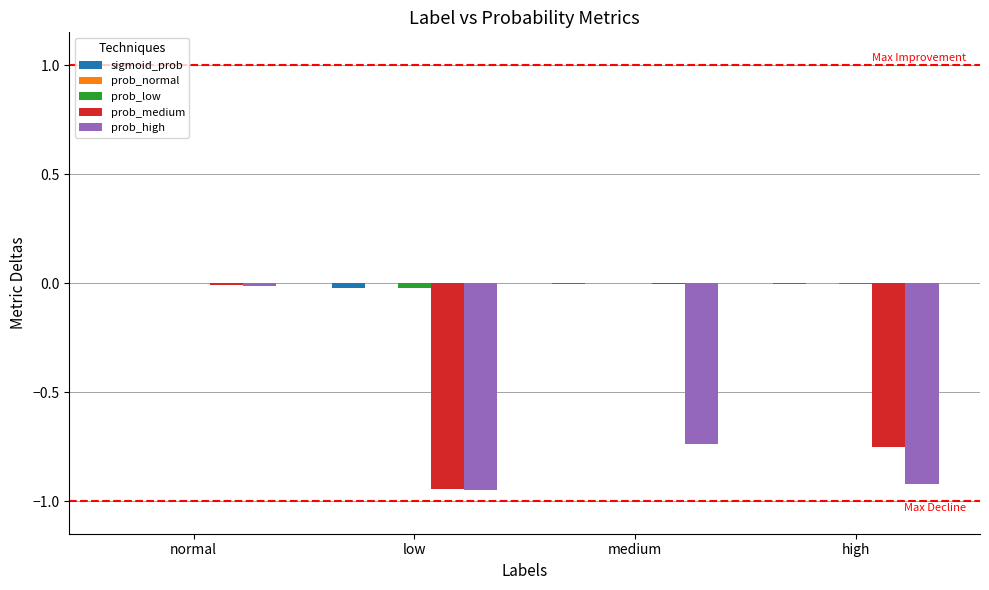

True or false: prob_high has a value of -0.6 at high.

False